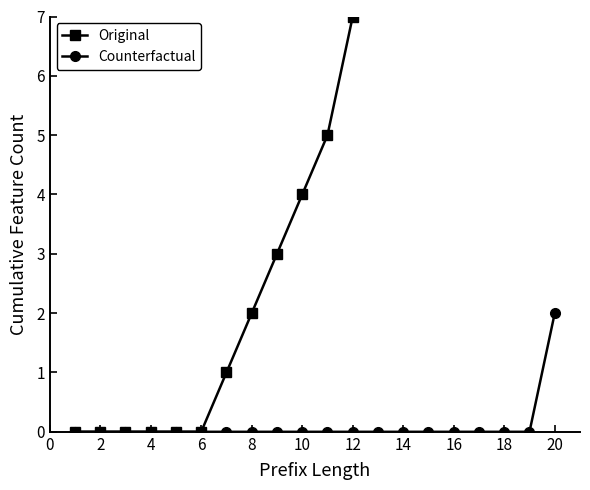

The Counterfactual series shows -1 at 10. True or false?

False